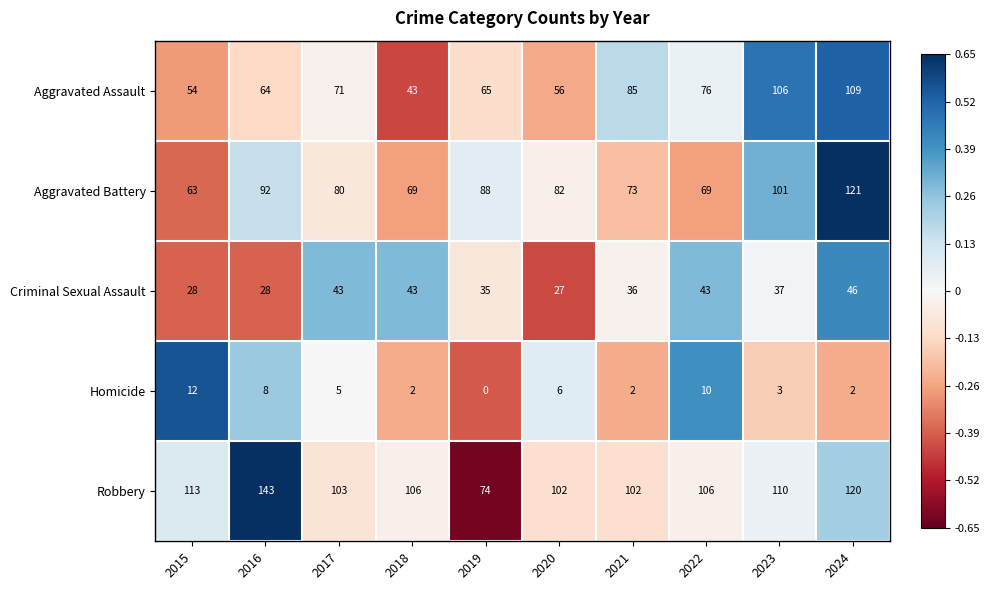

Which series has the largest total across all categories?

Robbery